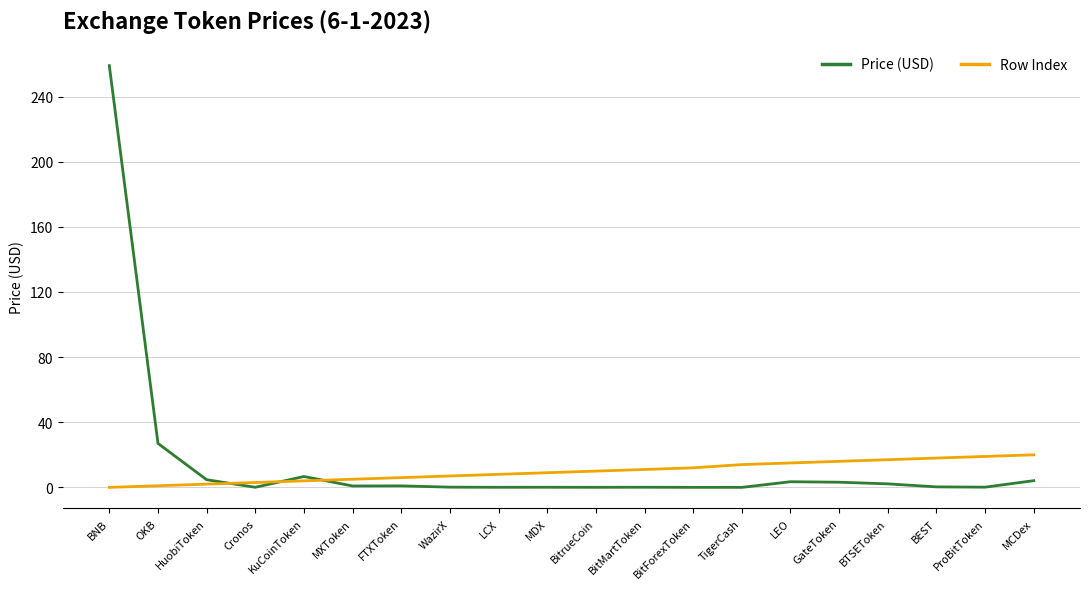

Where is the first local minimum for Price (USD)?

Cronos